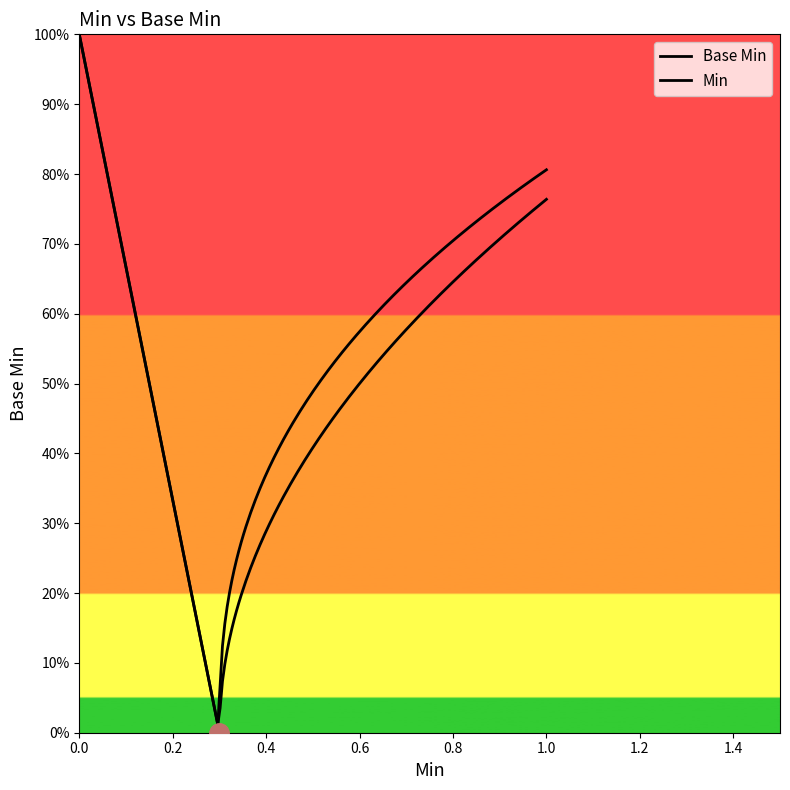

How many data points does each series have?

16